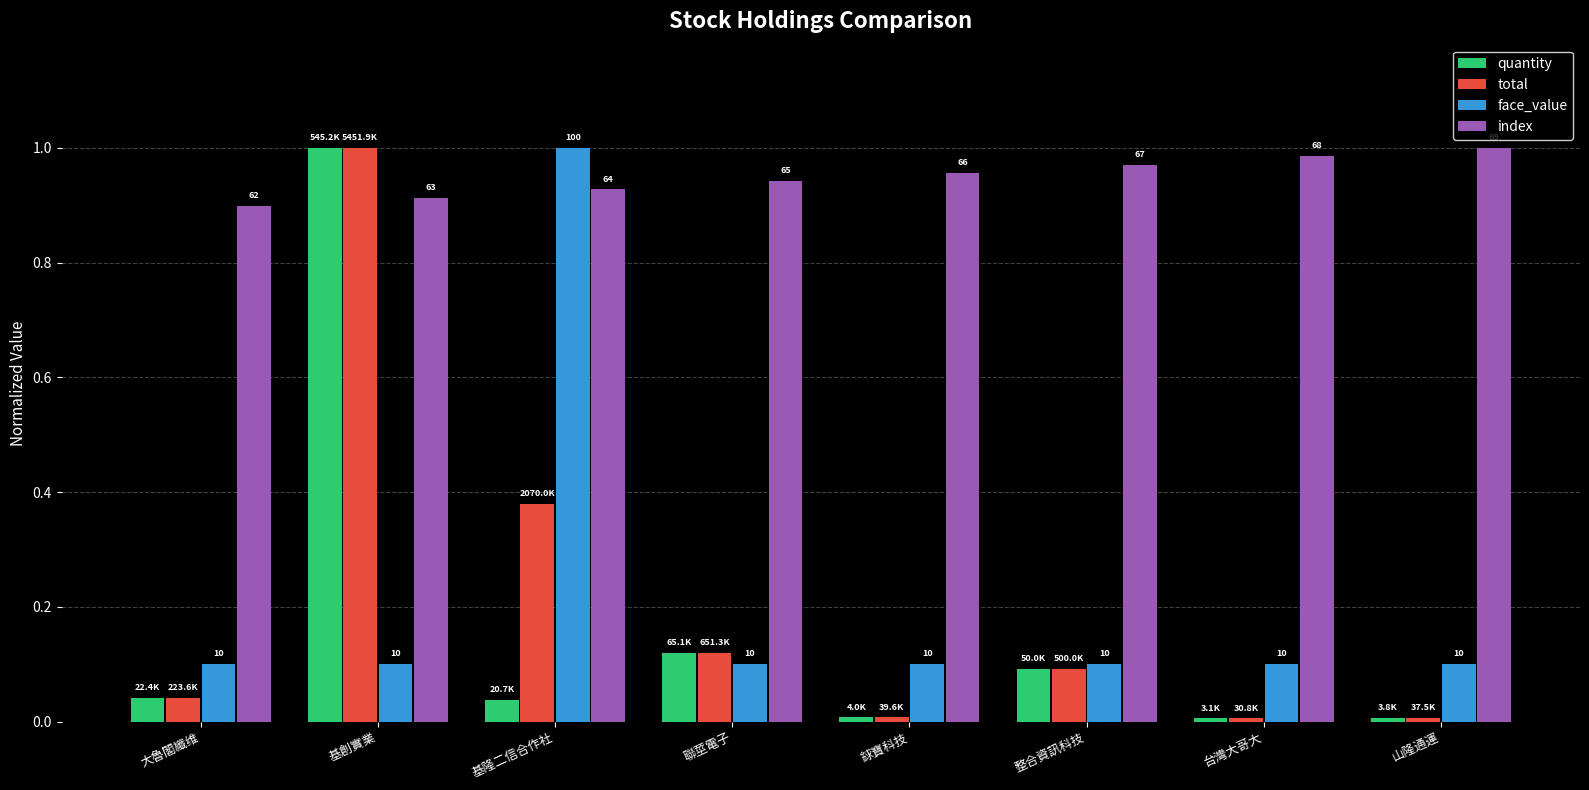

What are all the series names shown in the legend?

quantity, total, face_value, index